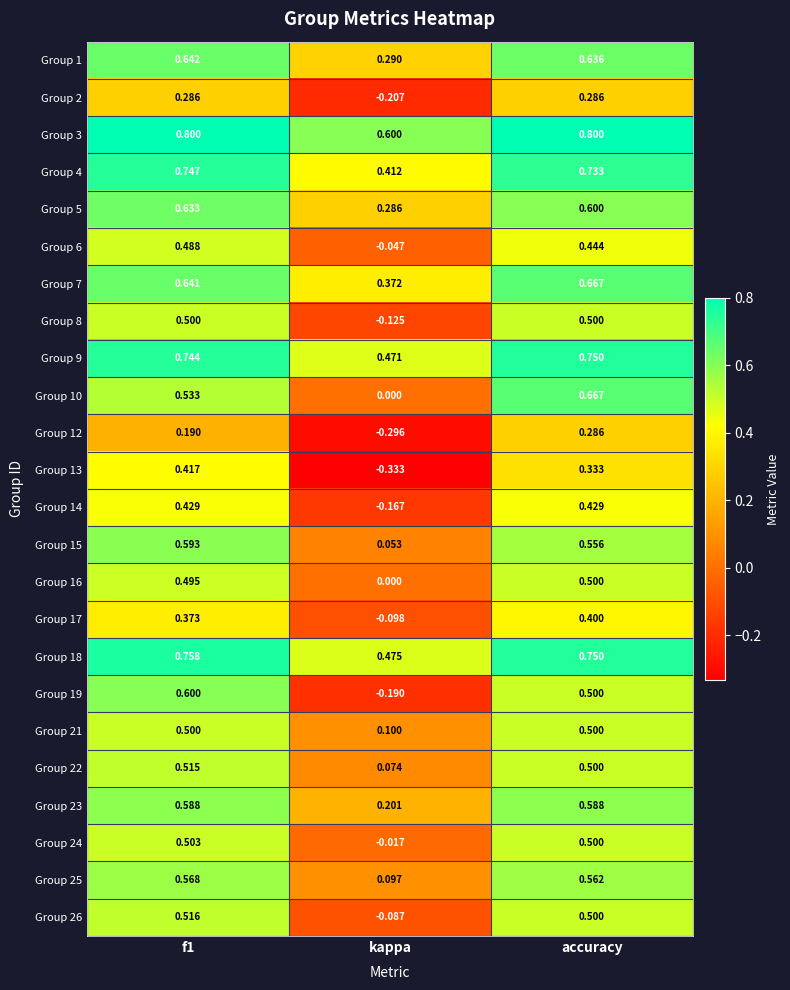

What is the total value across all series at accuracy?

13.0